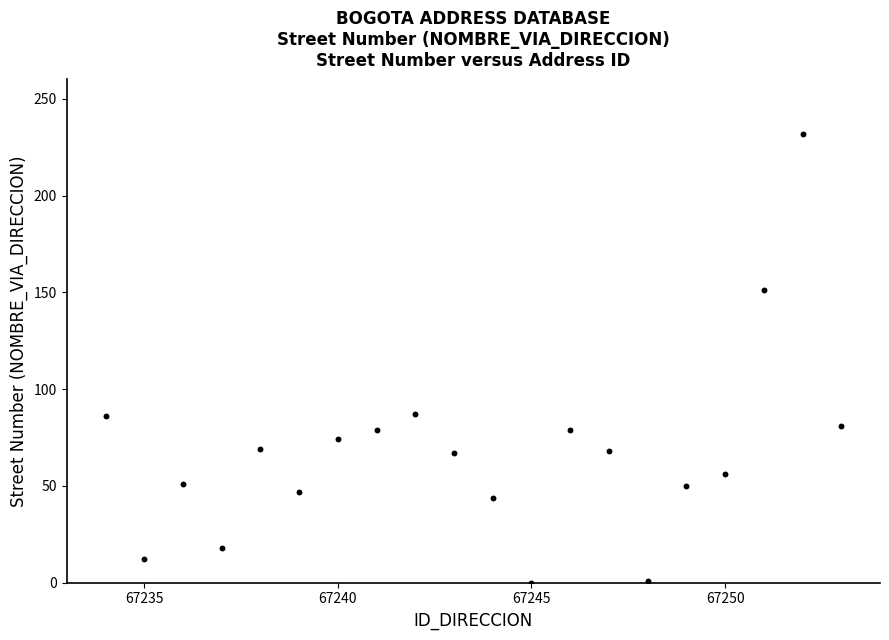

What is the range of Y values (max minus min)?

232